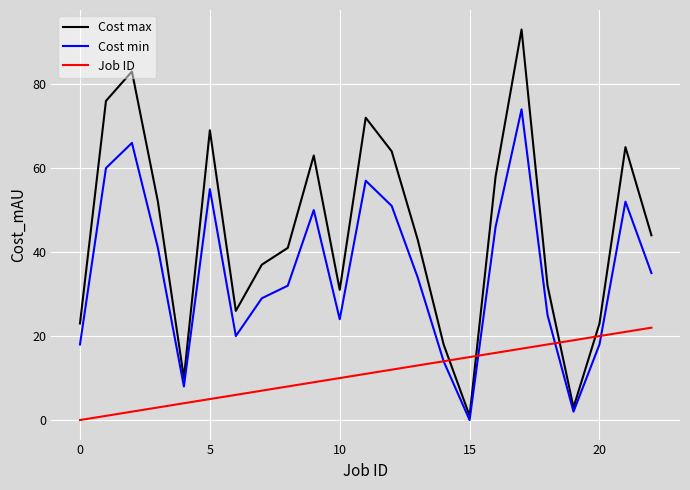

What is the sum of all Job ID values?

253